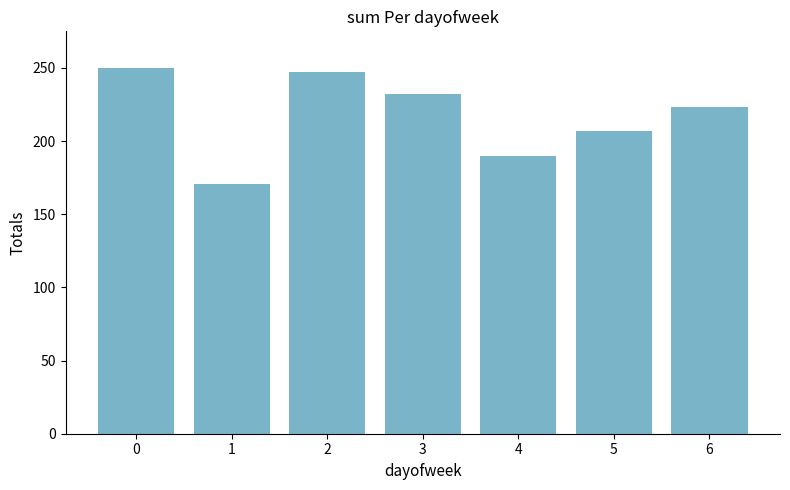

How many values are below 223?

3